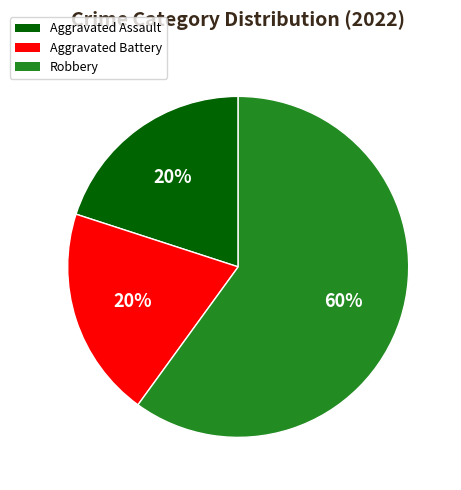

What is the largest slice in the pie chart?

Robbery